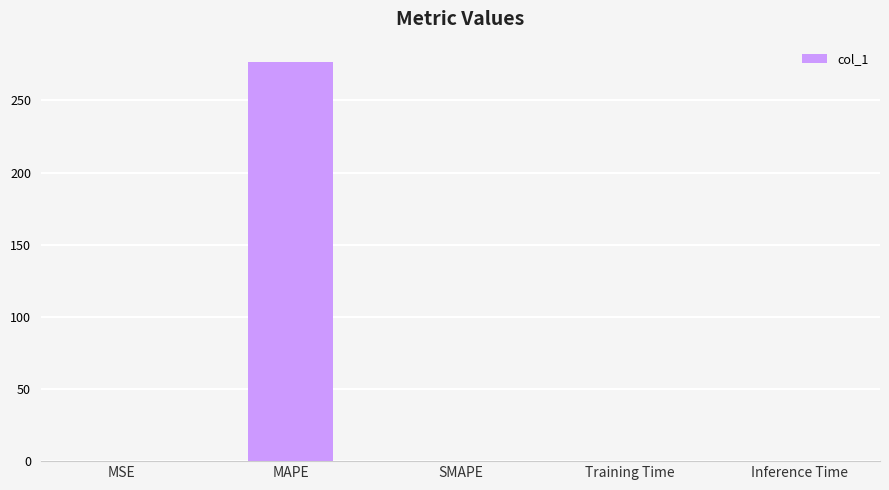

What is the sum of all values?

277.0